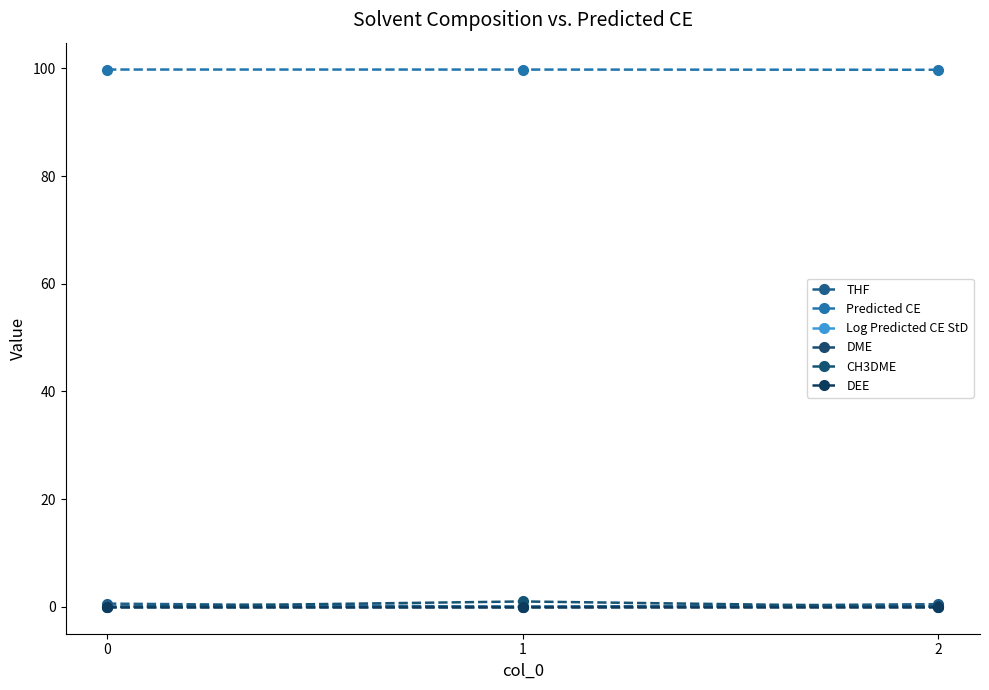

How many lines are shown in the chart?

6